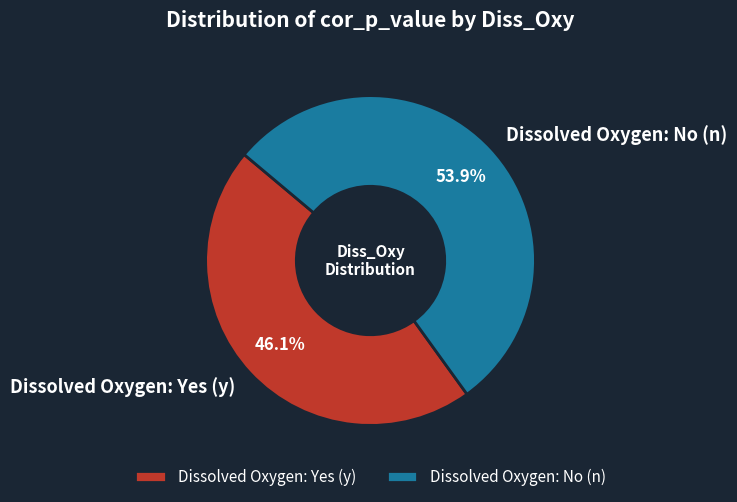

What is the ratio of the value at Dissolved Oxygen: Yes (y) to the value at Dissolved Oxygen: No (n)?

0.9